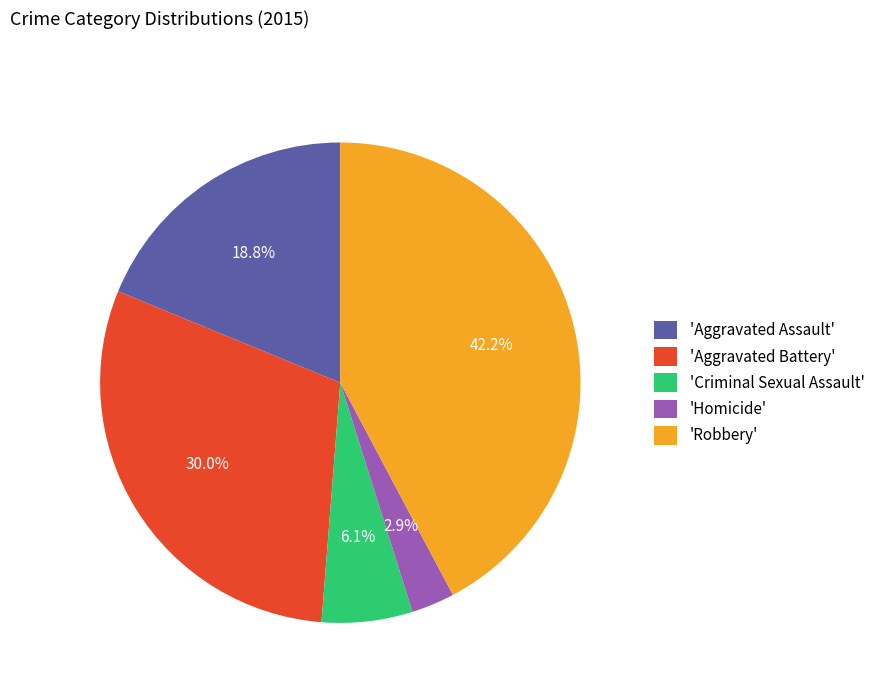

How many segments does this pie chart have?

5